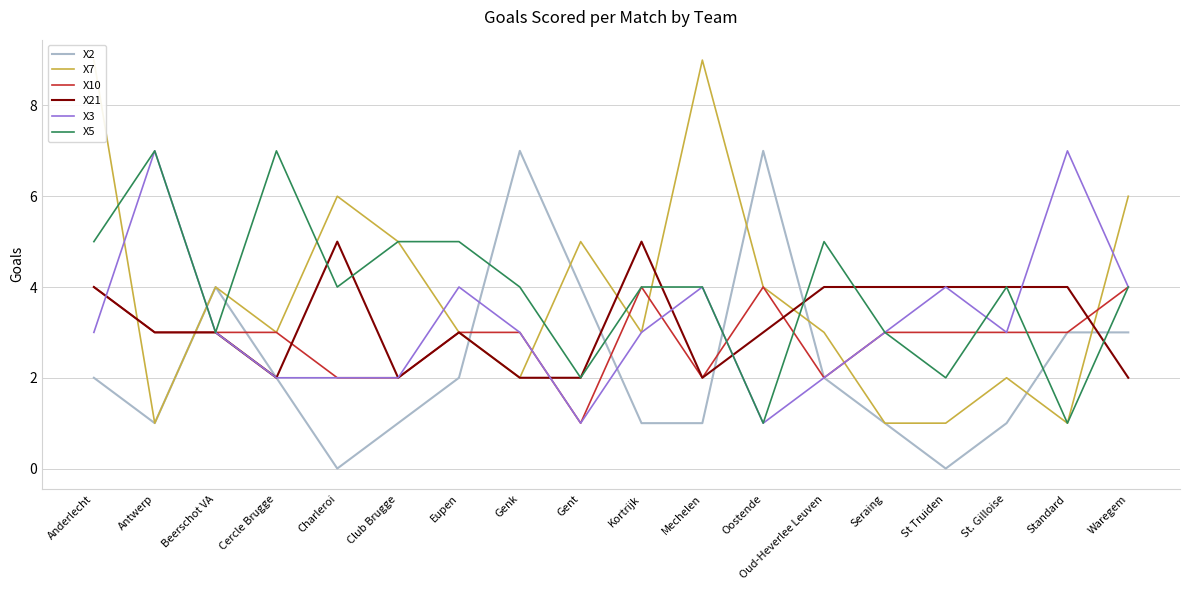

List the series in order of their peak value, lowest first.

X10, X21, X2, X3, X5, X7